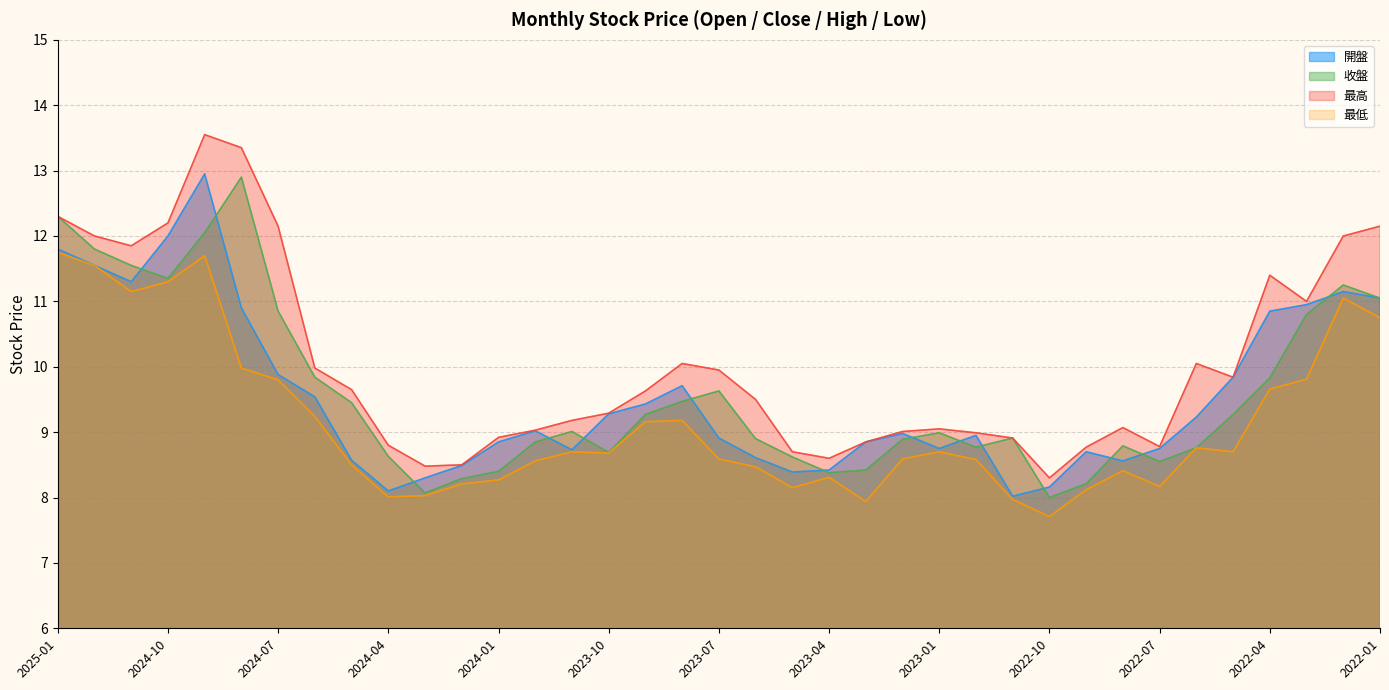

True or false: 最高 and 收盤 cross at least once.

False